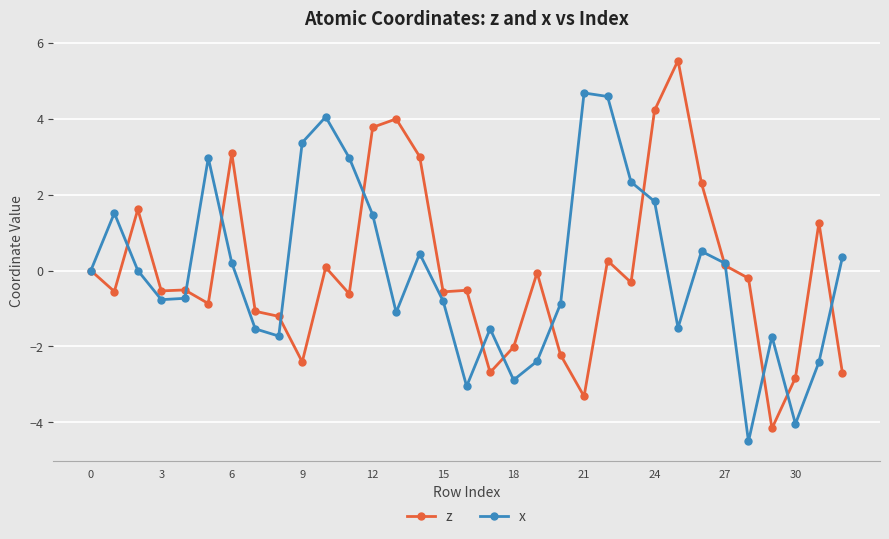

Does the chart have visible grid lines?

Yes